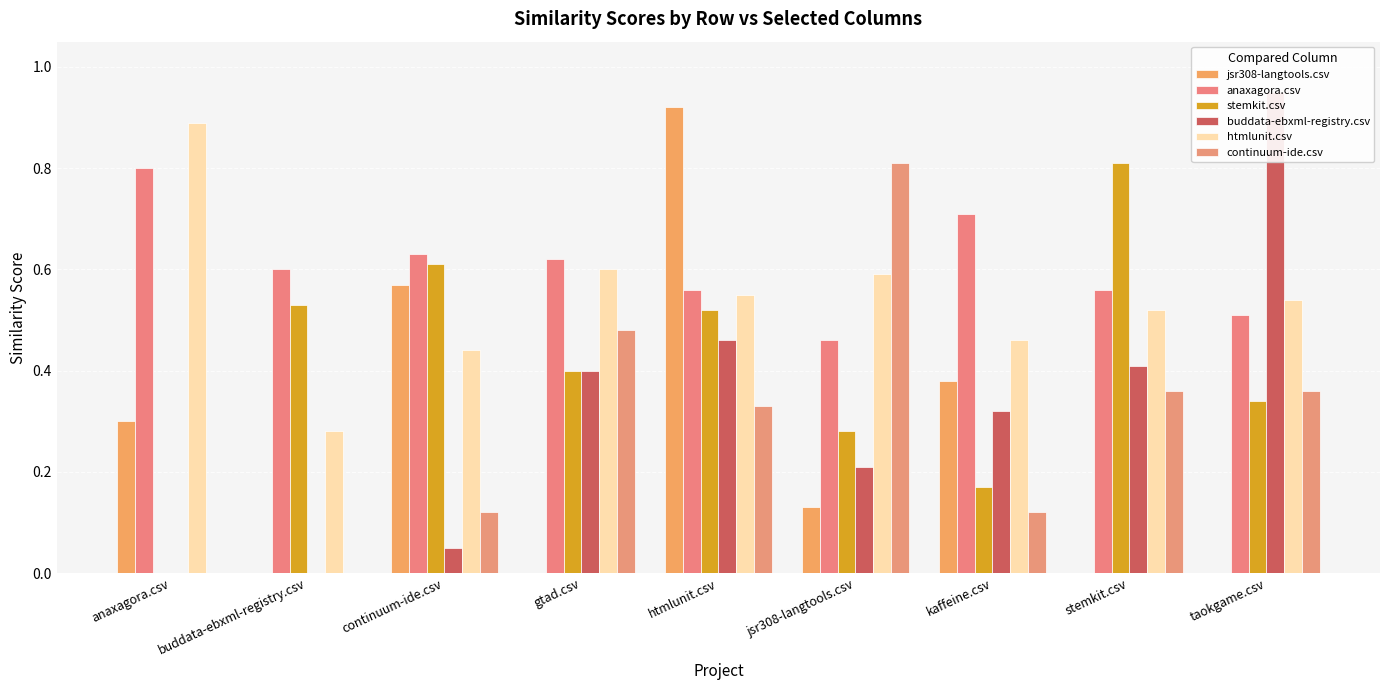

What is the difference between the maximum and minimum values in the stemkit.csv series?

0.8